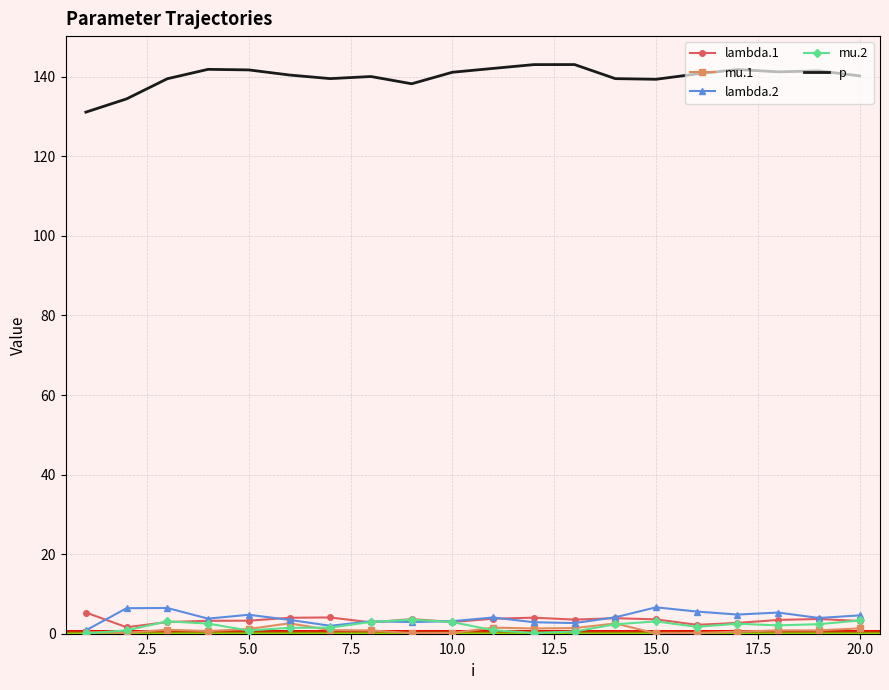

Which series has the largest range (max minus min)?

p